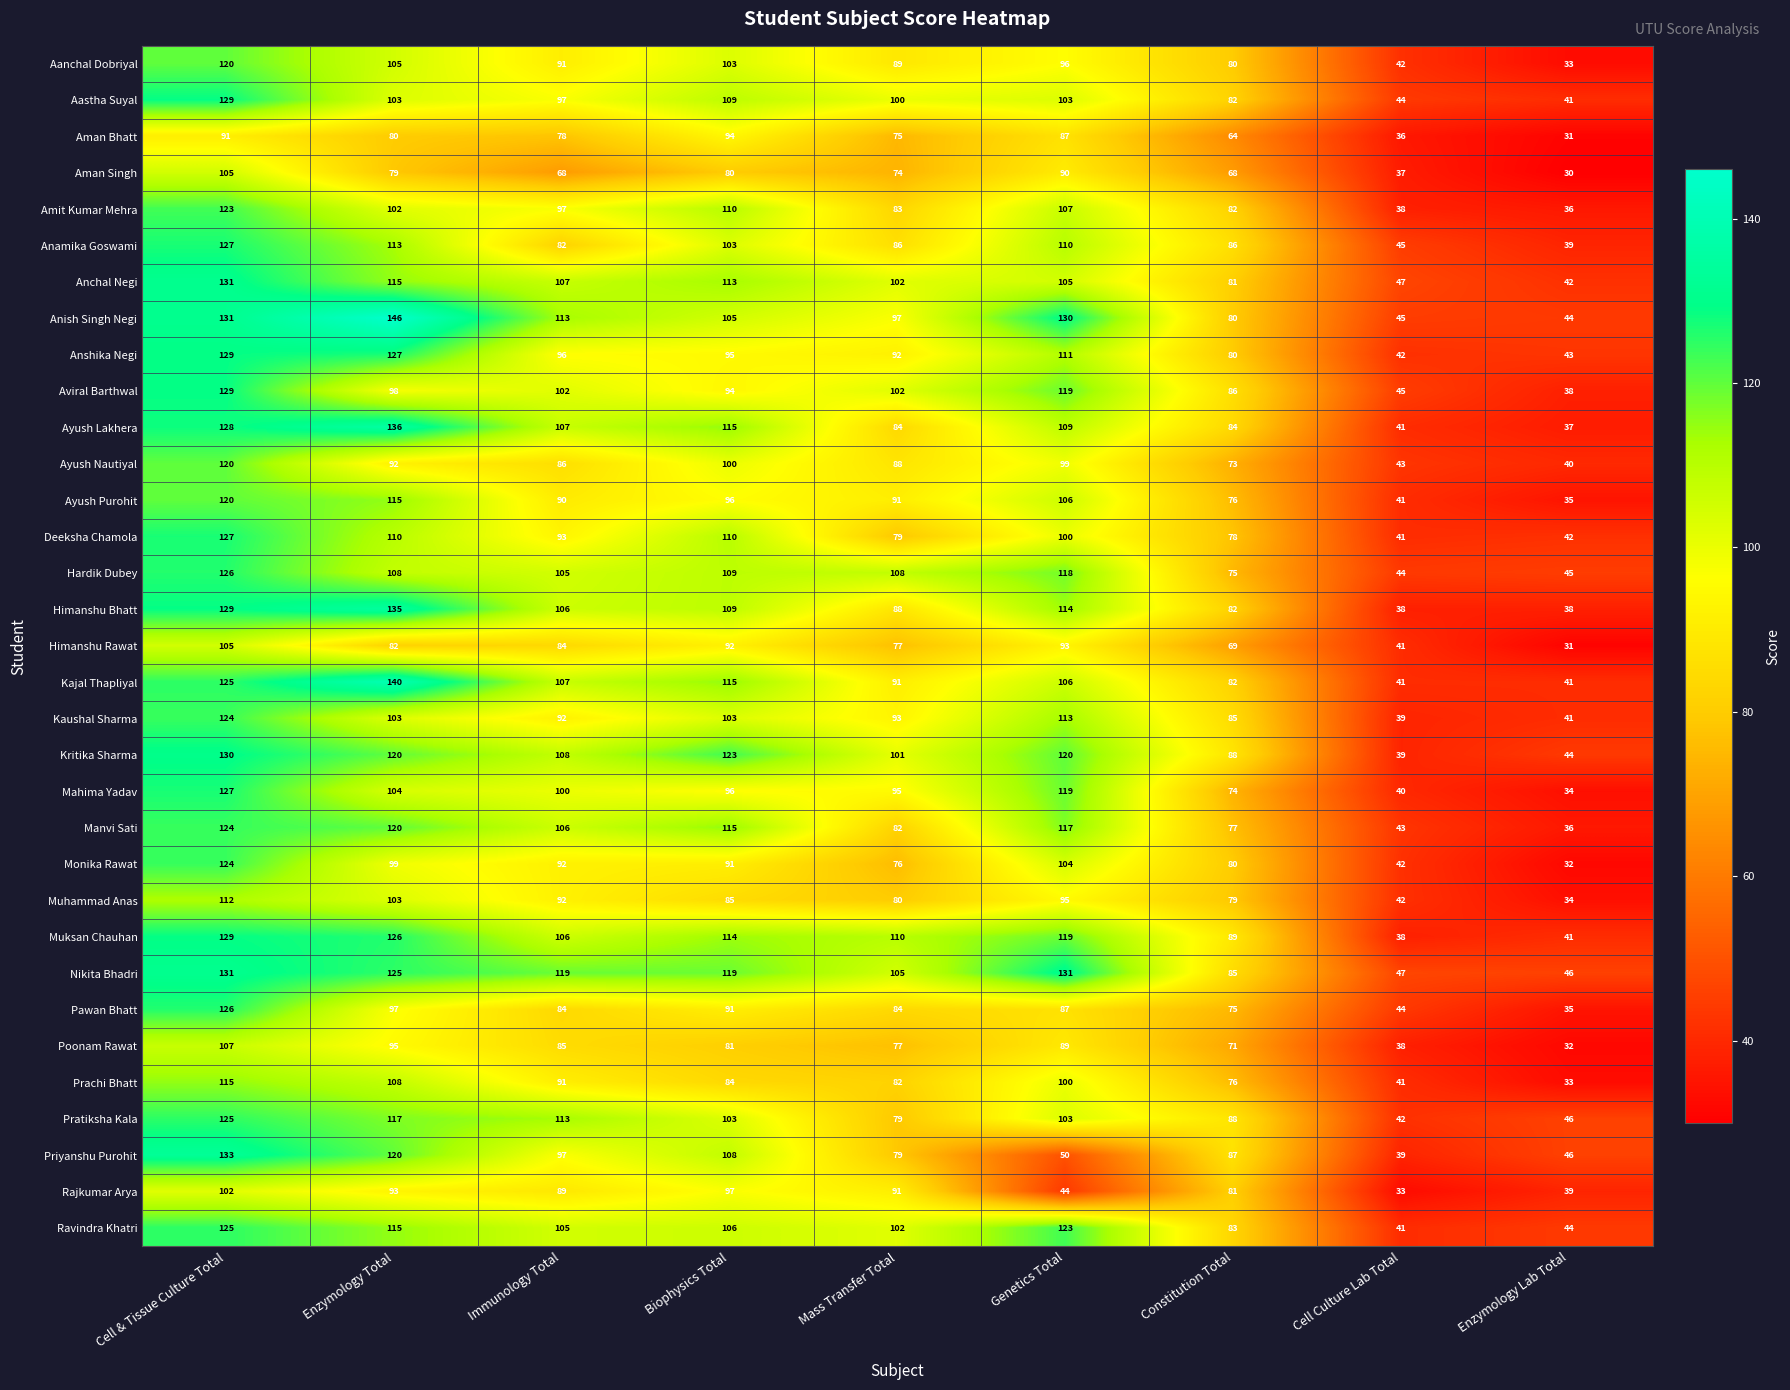

What is the smallest value displayed?

30